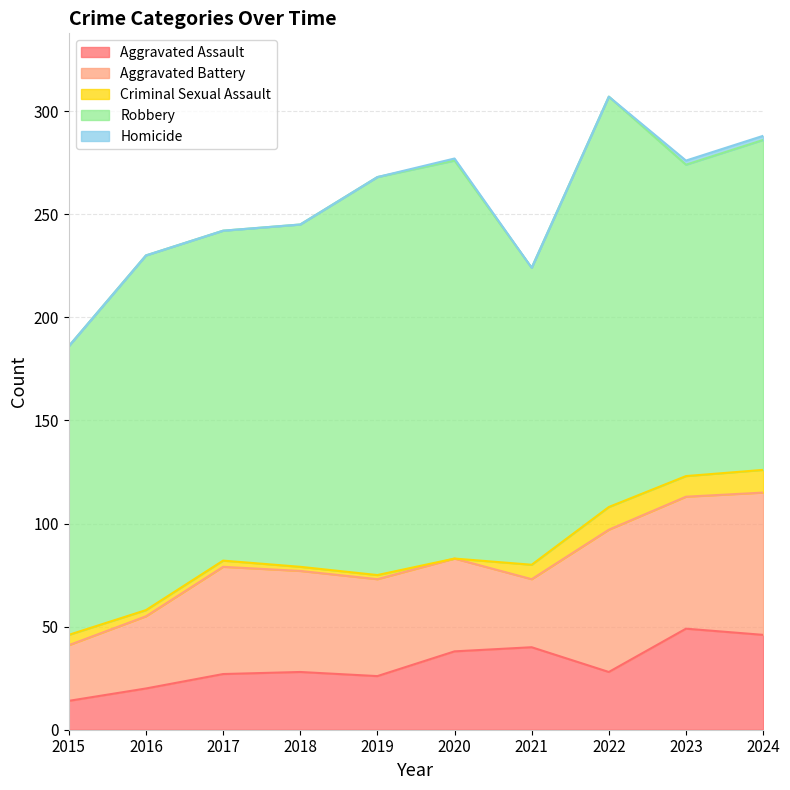

What is the approximate value of Robbery at 2022, to the nearest 10?

200